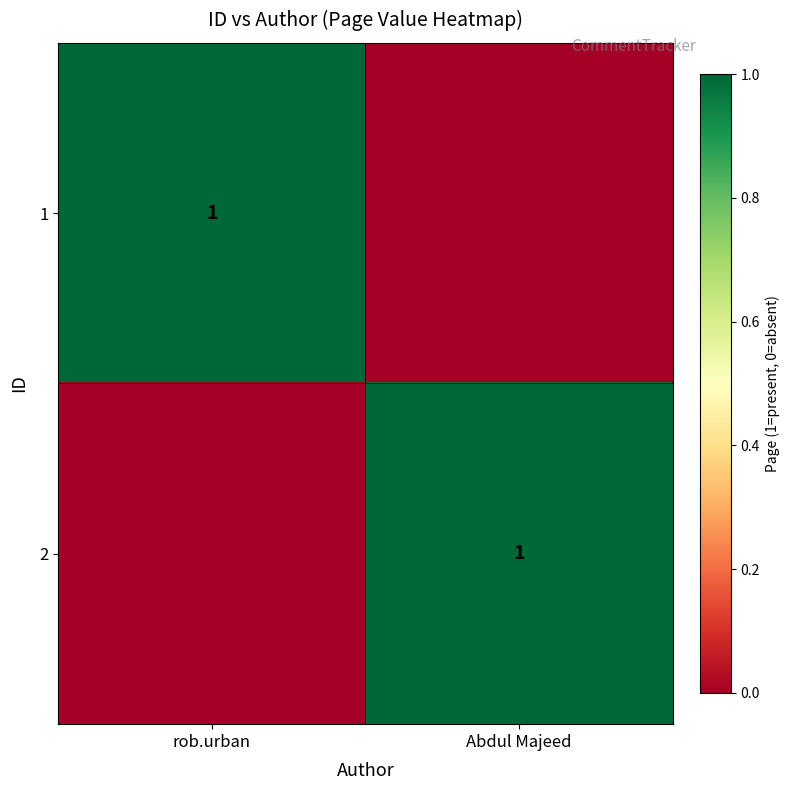

Is it true that 2 equals 1 at Abdul Majeed?

True